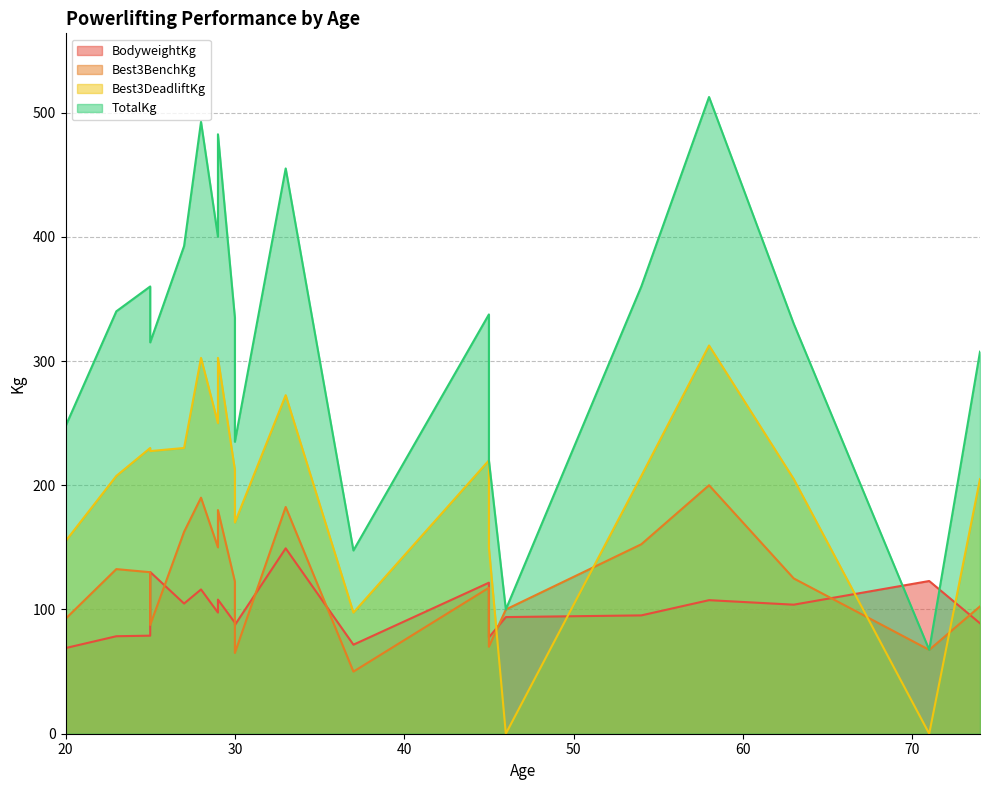

The value of TotalKg at 46 is 100.0. True or false?

True